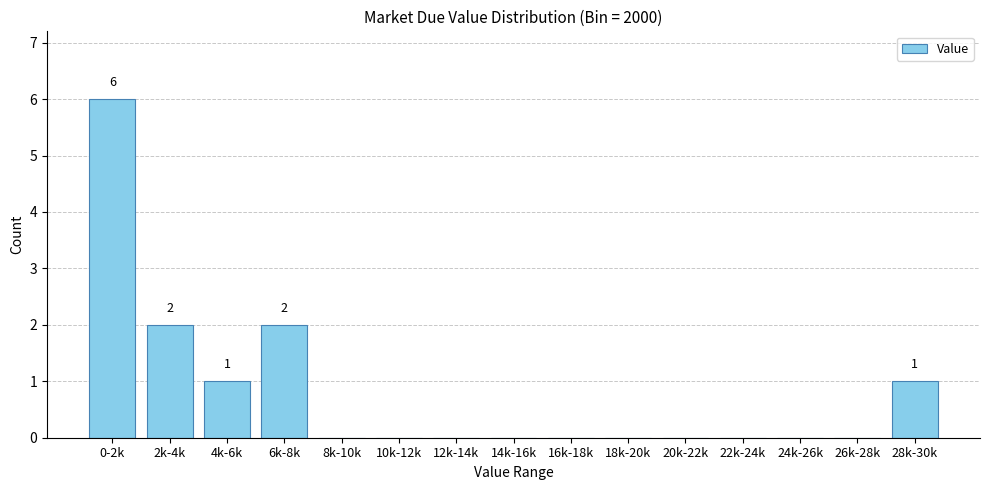

Reading right to left, extract all data points from this chart.

28k-30k=1	26k-28k=0	24k-26k=0	22k-24k=0	20k-22k=0	18k-20k=0	16k-18k=0	14k-16k=0	12k-14k=0	10k-12k=0	8k-10k=0	6k-8k=2	4k-6k=1	2k-4k=2	0-2k=6